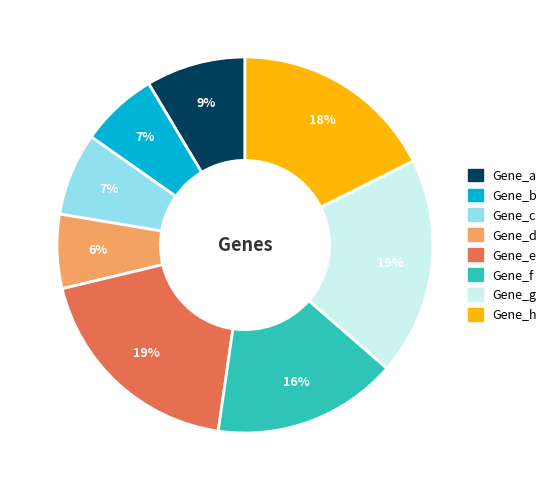

Combined, do Gene_h and Gene_c account for over 50%?

No